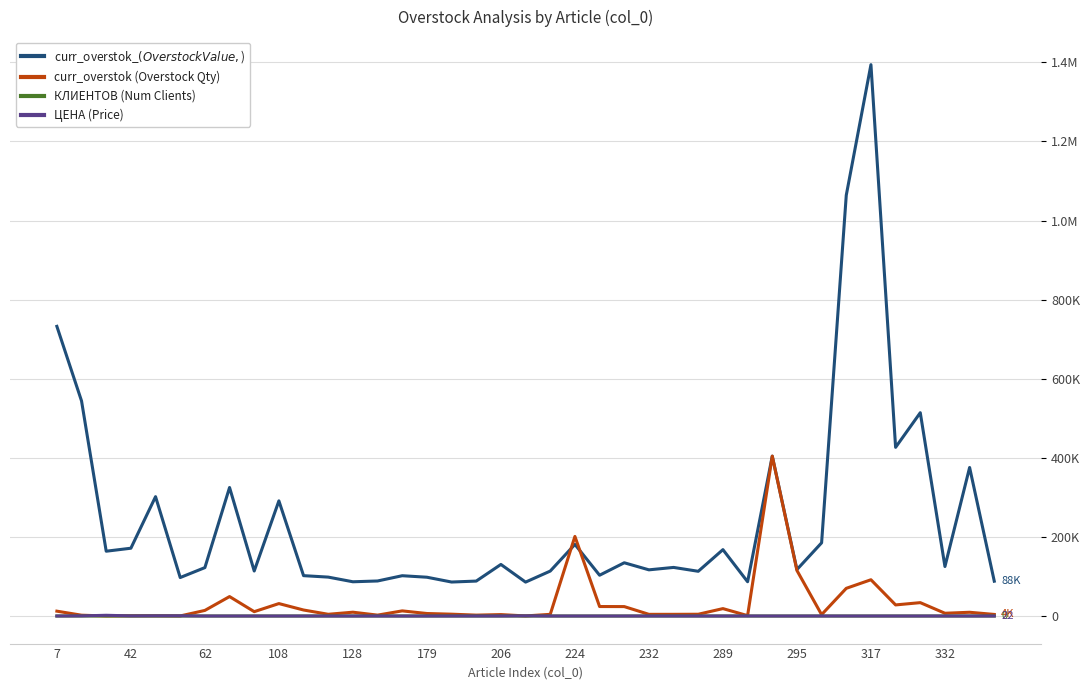

How many intersections are there between curr_overstok (Overstock Qty) and curr_overstok_$ (Overstock Value, $)?

2